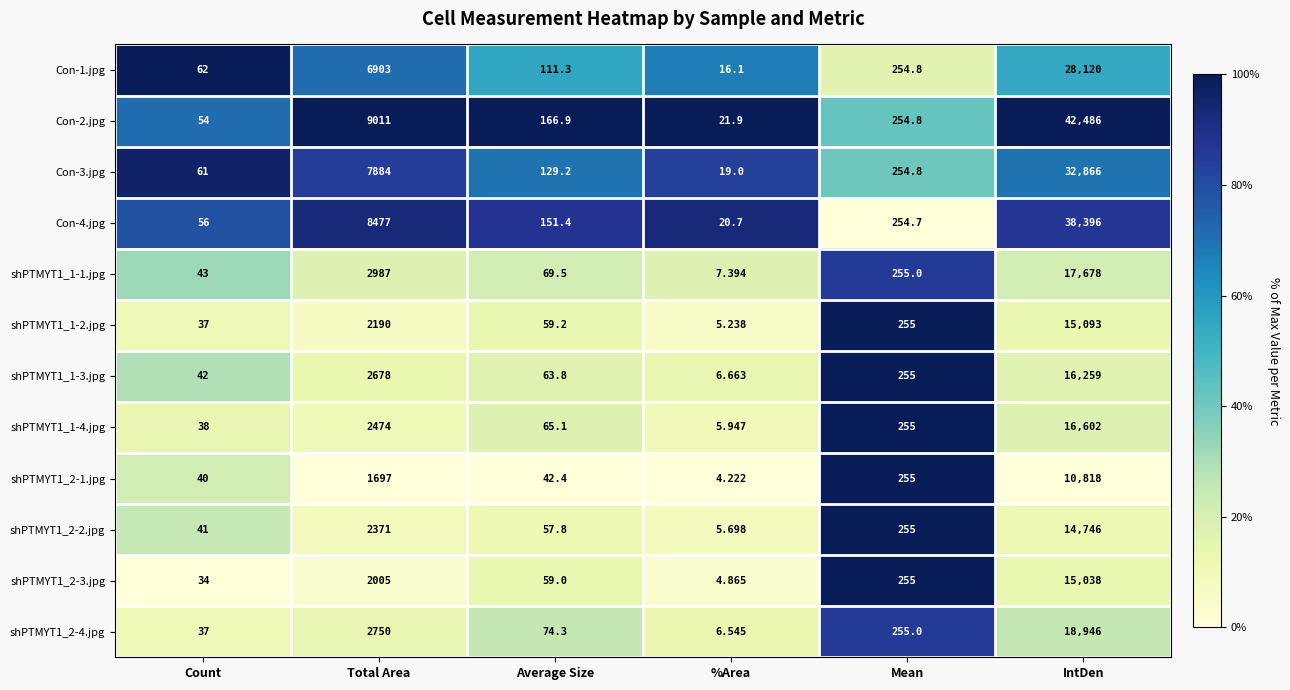

Where does the shPTMYT1_2-2.jpg series first go above 255?

Total Area